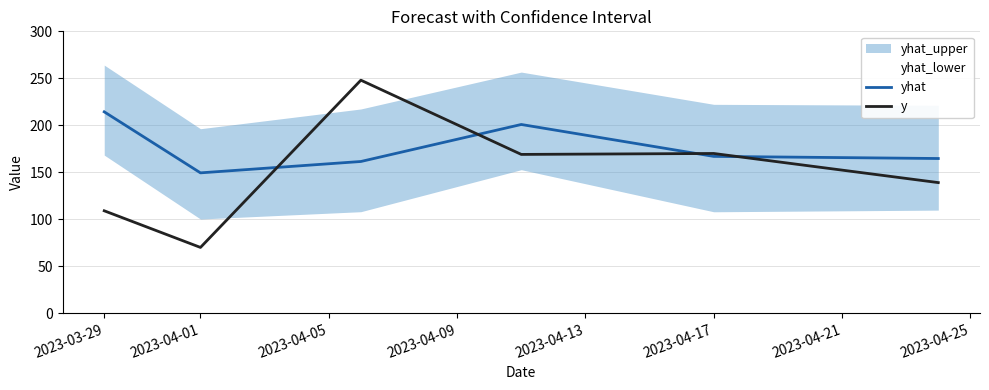

Which label corresponds to the smallest value in the chart?

2023-04-01